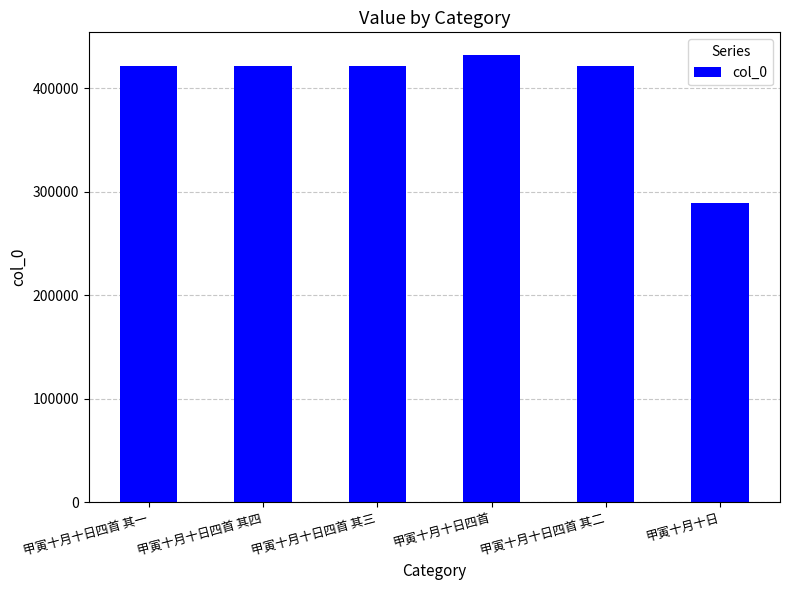

What is the label of the 2nd bar from the right?

甲寅十月十日四首 其二